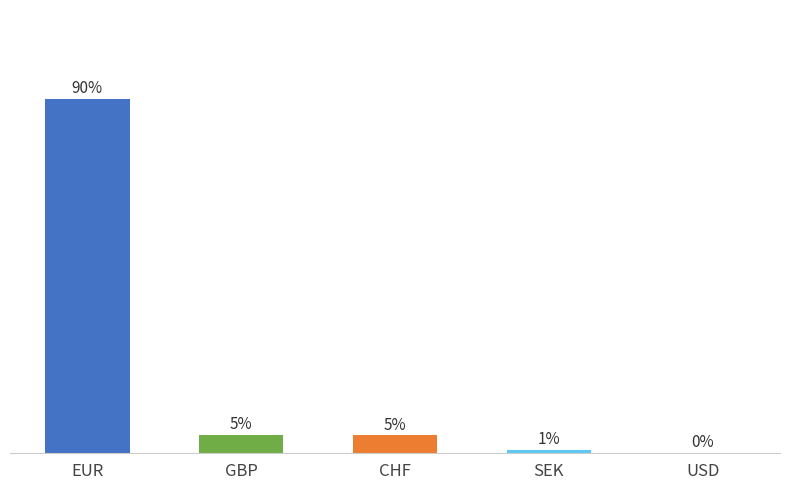

The chart shows a value of 0.0 at SEK. True or false?

False